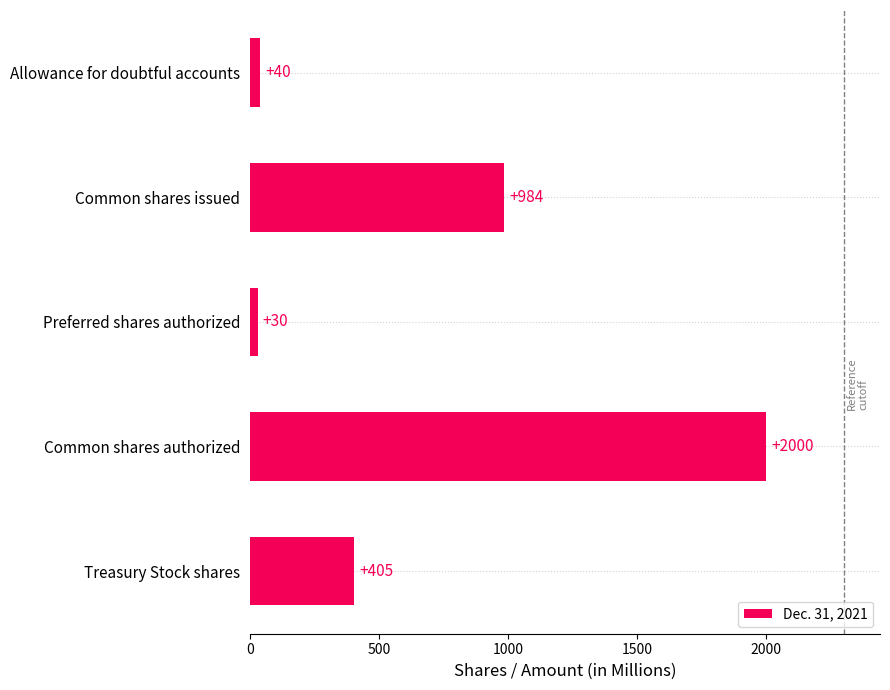

How many categories are shown in the chart?

5